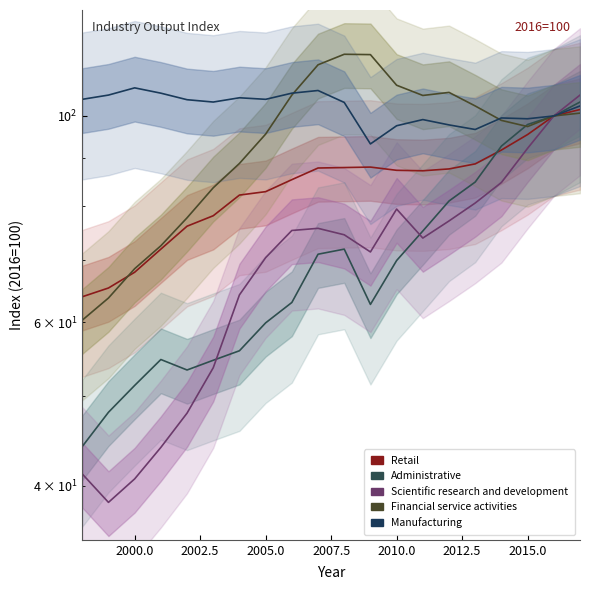

Which has a higher value, 2007.5 or 2012.5?

2012.5